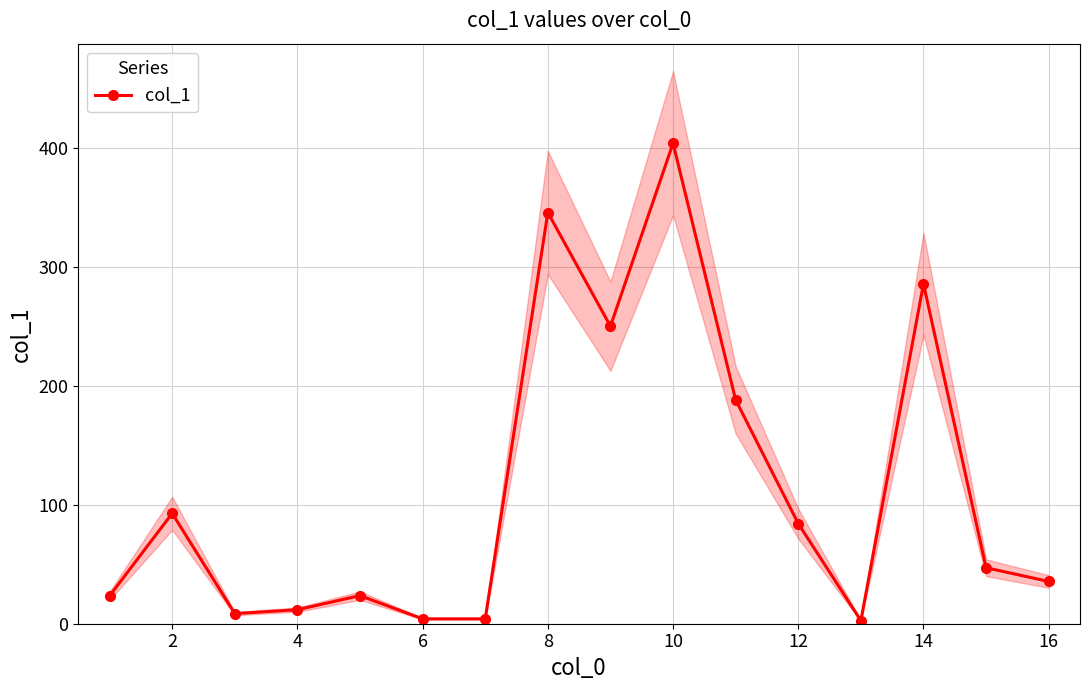

True or false: col_1 has more than 1 points higher than both neighbors.

True